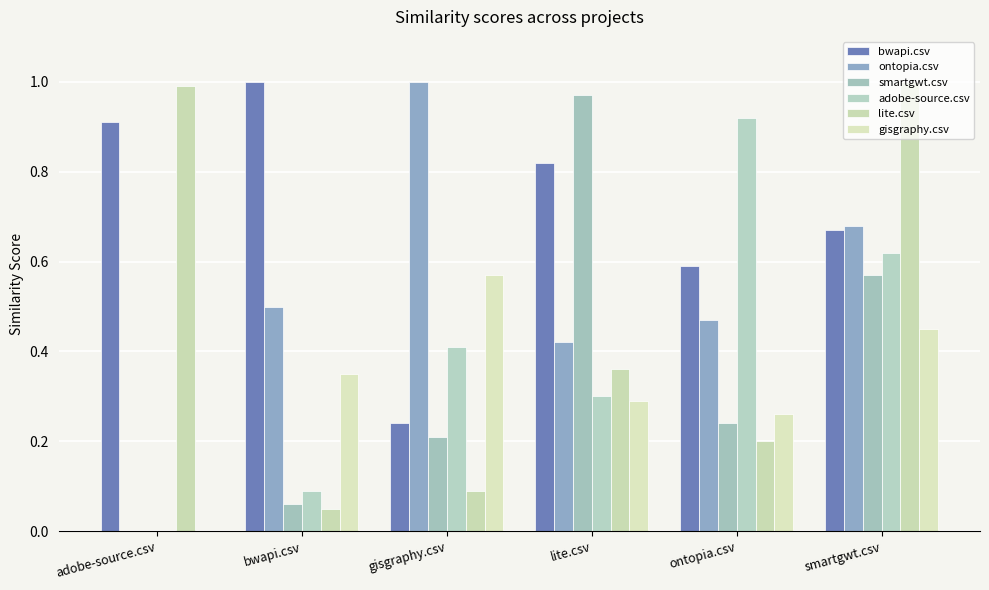

At how many categories does at least one series exceed 0?

6